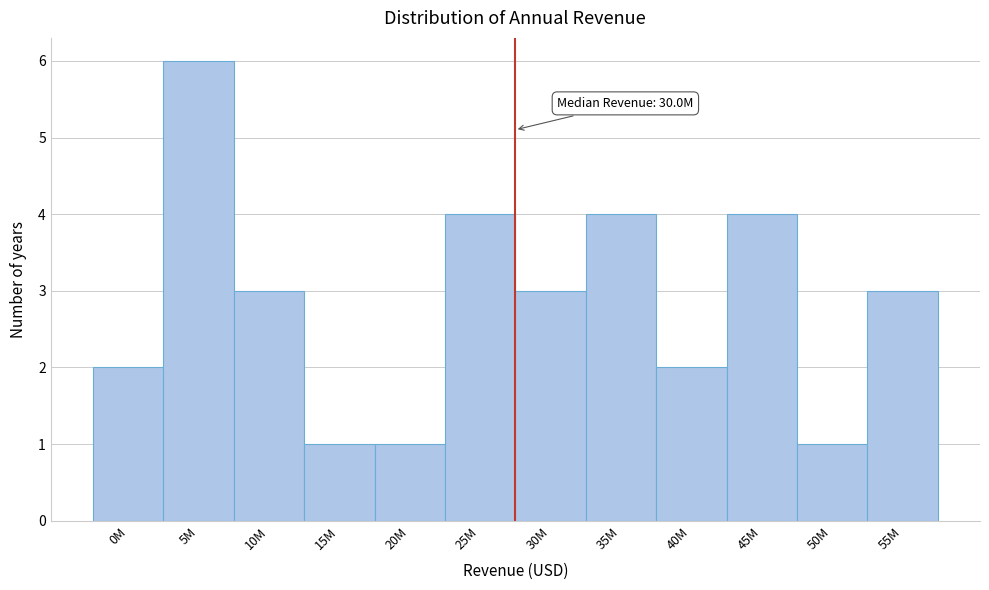

Reading right to left, transcribe all the data shown in this chart.

55M=3	50M=1	45M=4	40M=2	35M=4	30M=3	25M=4	20M=1	15M=1	10M=3	5M=6	0M=2